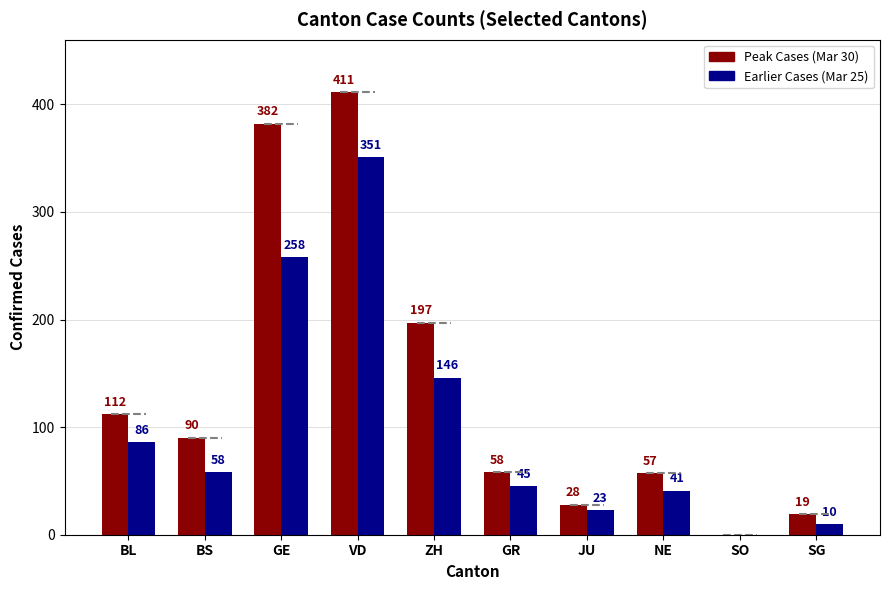

What is the spread (max minus min) of values at GR?

13